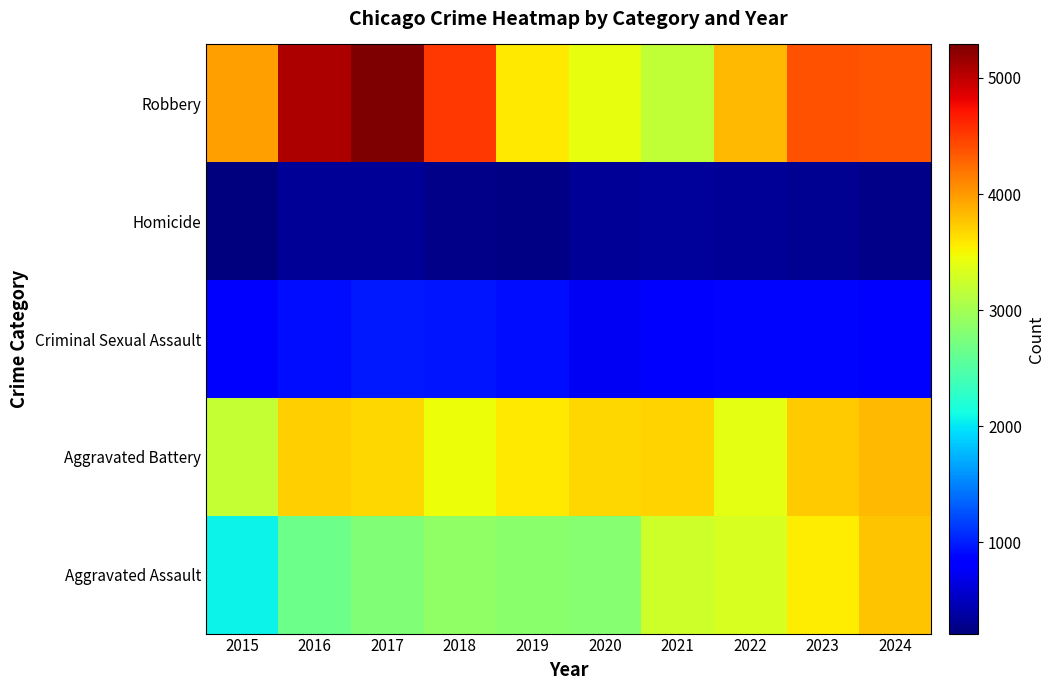

What is the minimum value shown in the chart?

214